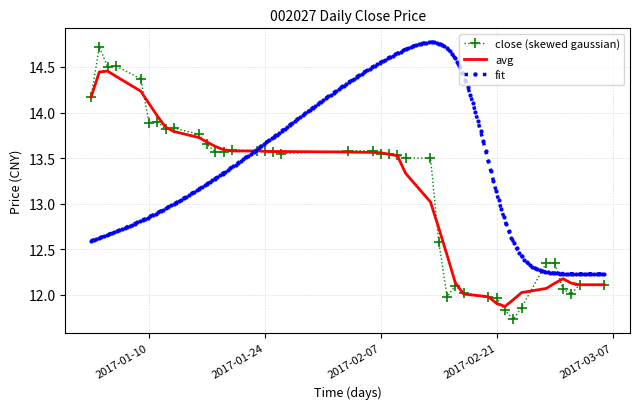

What is the highest value of the close (skewed gaussian) series?

14.7